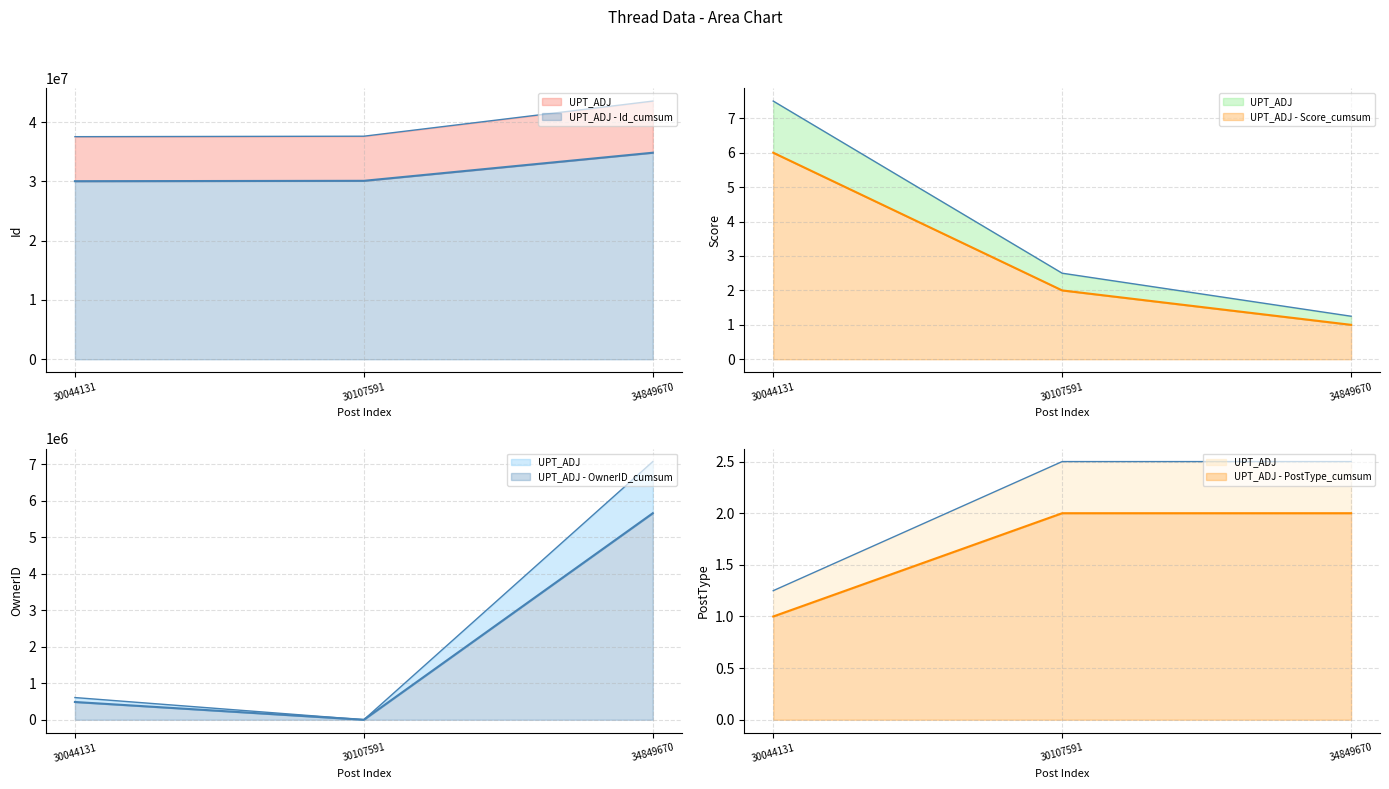

What is the spread (max minus min) of values at 34849670?

34849669